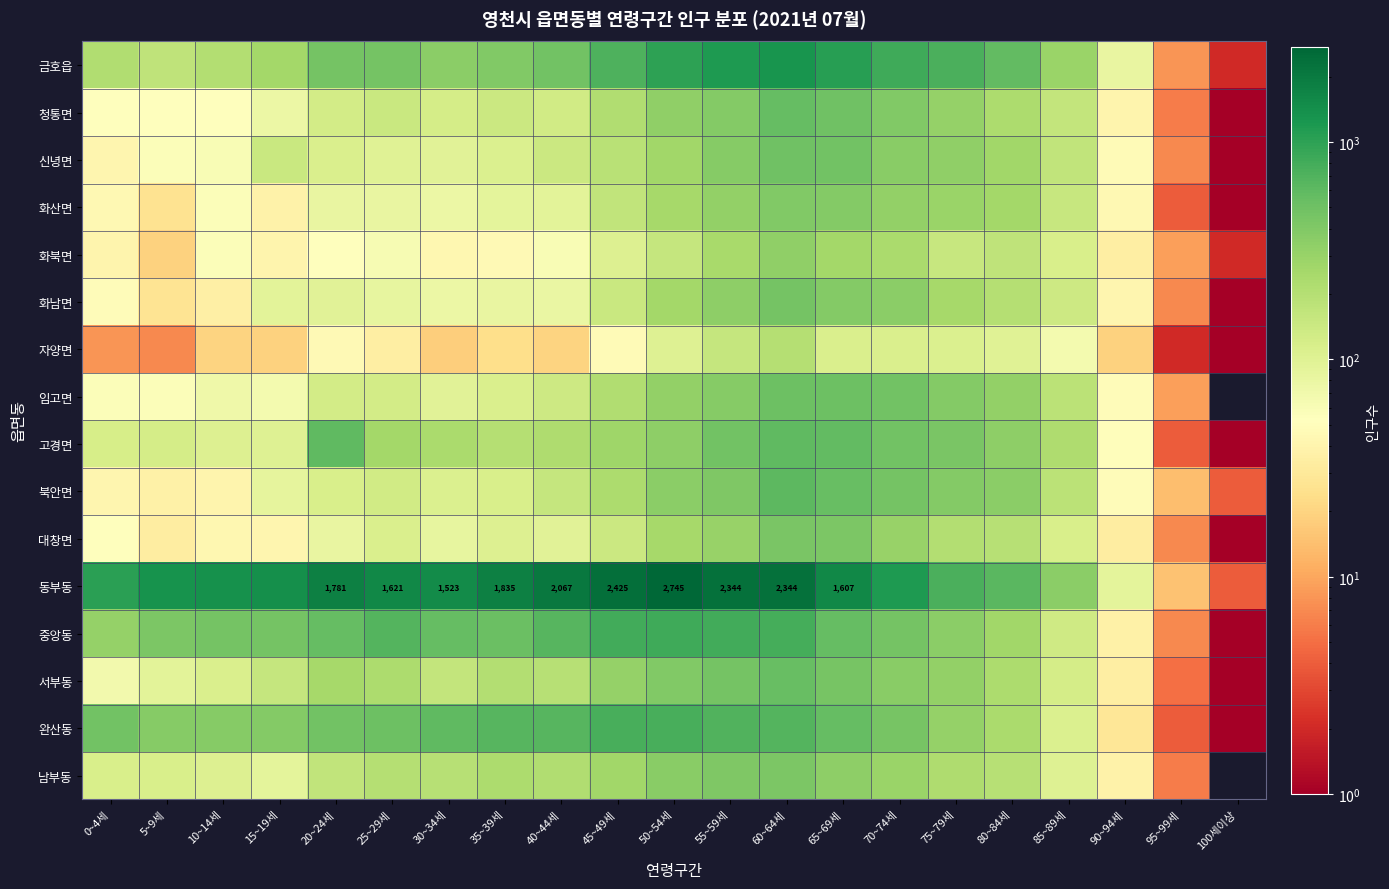

Between 25~29세 and 85~89세, which series saw the biggest shift?

동부동